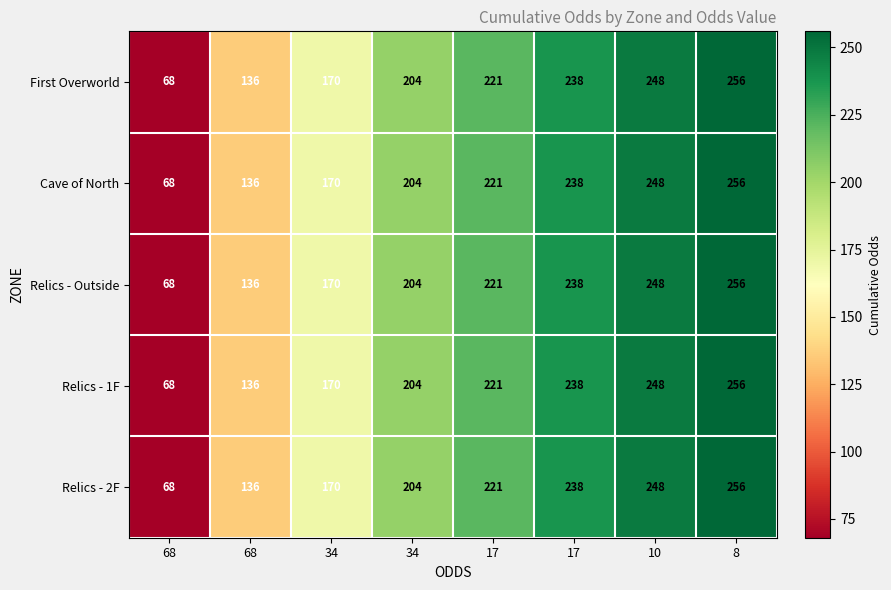

Reading left to right, extract all data points from this chart.

First Overworld: 68=68	68=136	34=170	34=204	17=221	17=238	10=248	8=256
Cave of North: 68=68	68=136	34=170	34=204	17=221	17=238	10=248	8=256
Relics - Outside: 68=68	68=136	34=170	34=204	17=221	17=238	10=248	8=256
Relics - 1F: 68=68	68=136	34=170	34=204	17=221	17=238	10=248	8=256
Relics - 2F: 68=68	68=136	34=170	34=204	17=221	17=238	10=248	8=256